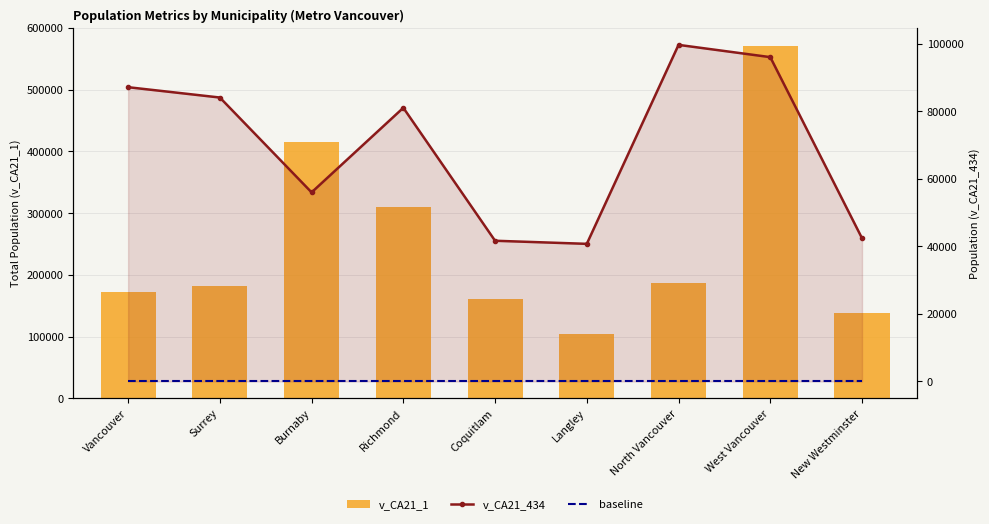

What position from the left is New Westminster?

9